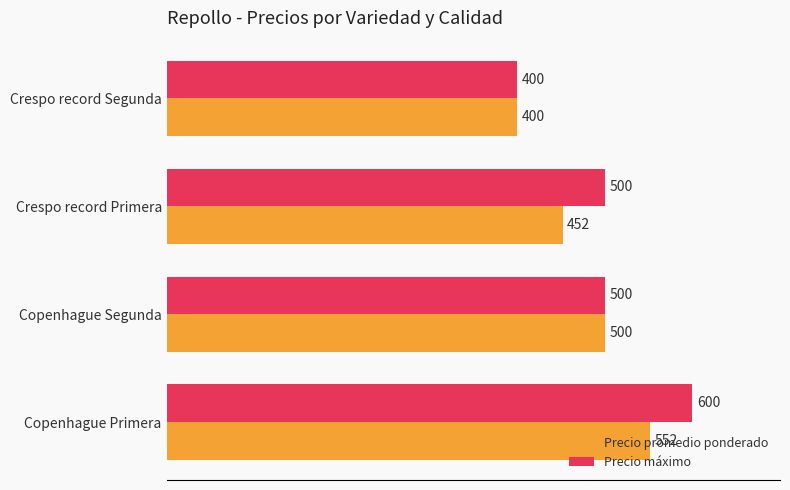

Which series has the widest spread of values?

Precio máximo